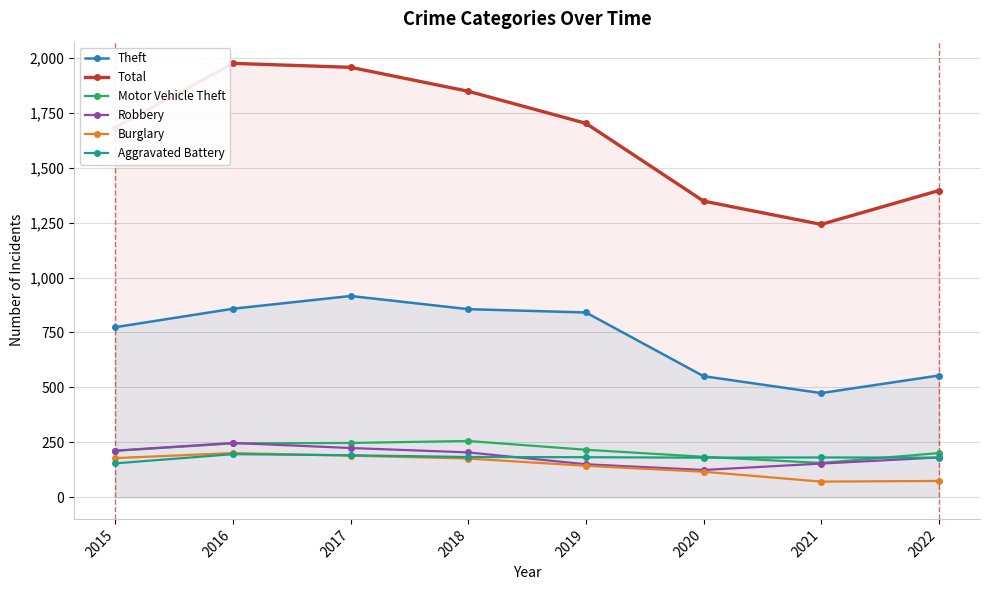

Is it true that Burglary equals 27 at 2022?

False